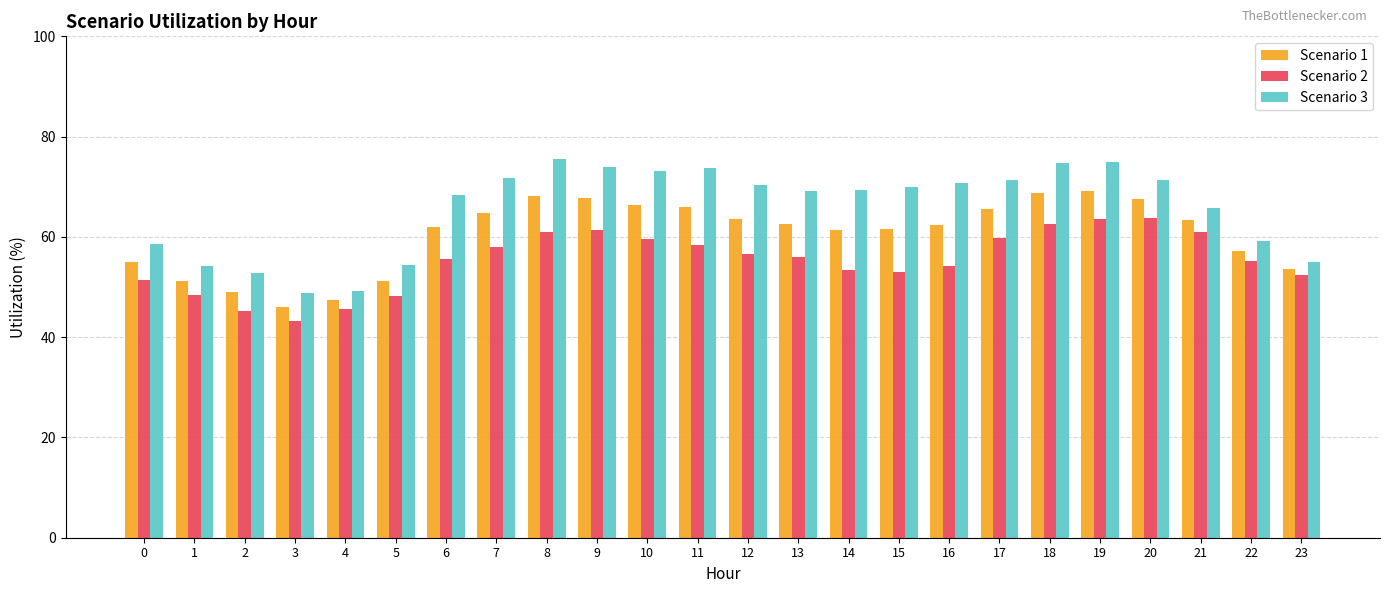

The Scenario 2 series shows 53.5 at 14. True or false?

True